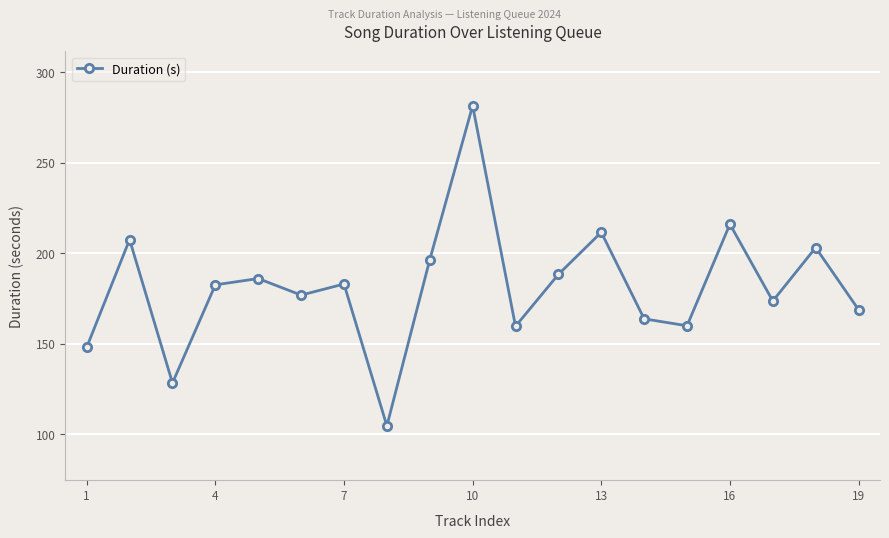

What is the value of the 13th point from the left?

211.6